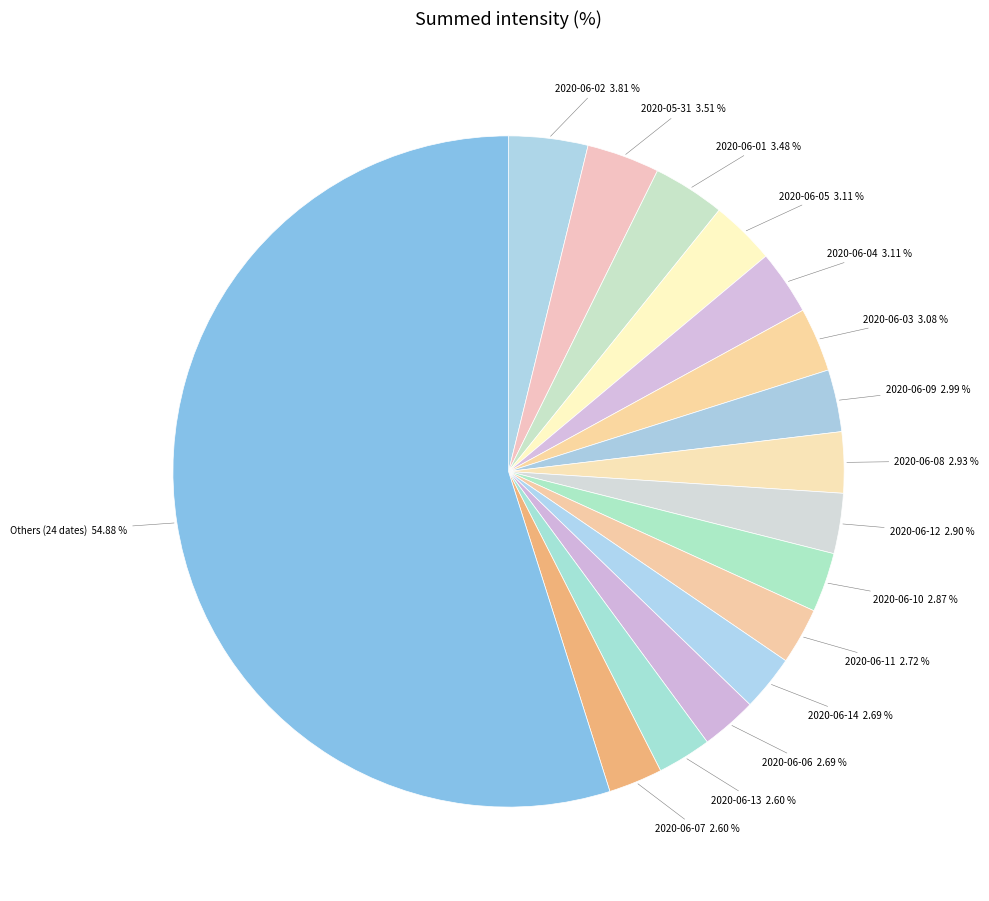

Which slice represents more than half of the pie?

Others (24 dates)